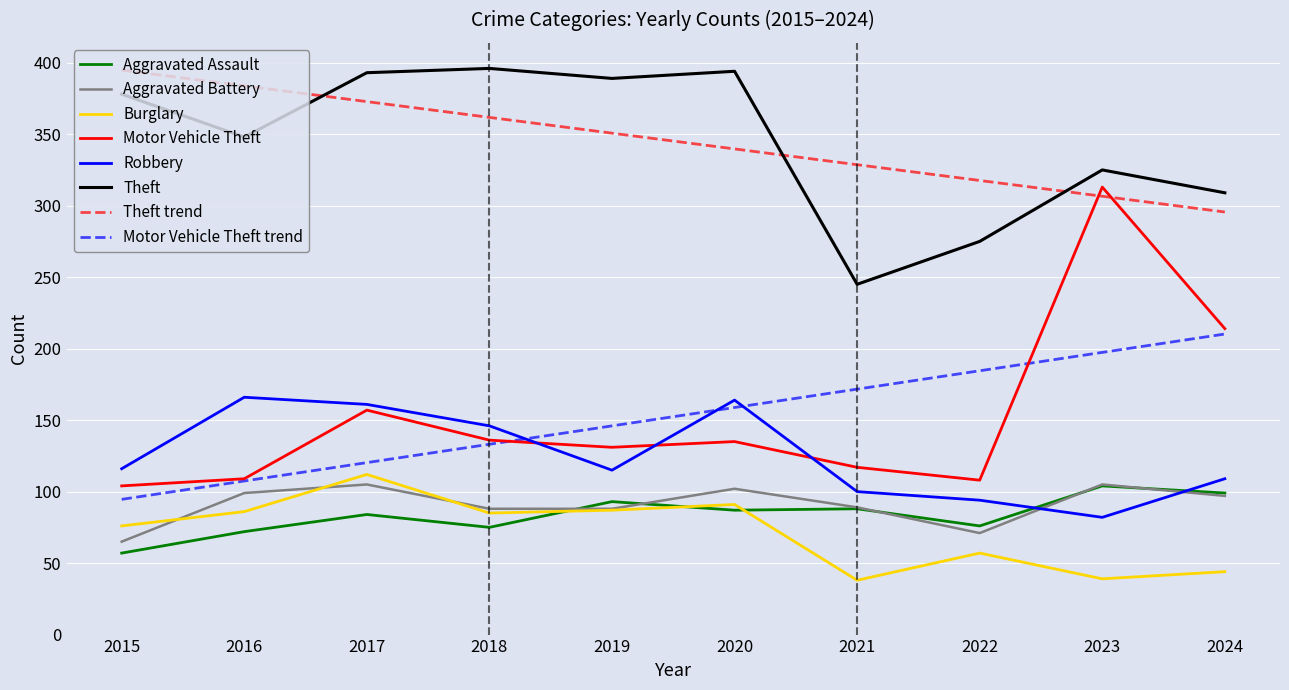

What is the difference between the highest and lowest values at 2023?

286.0